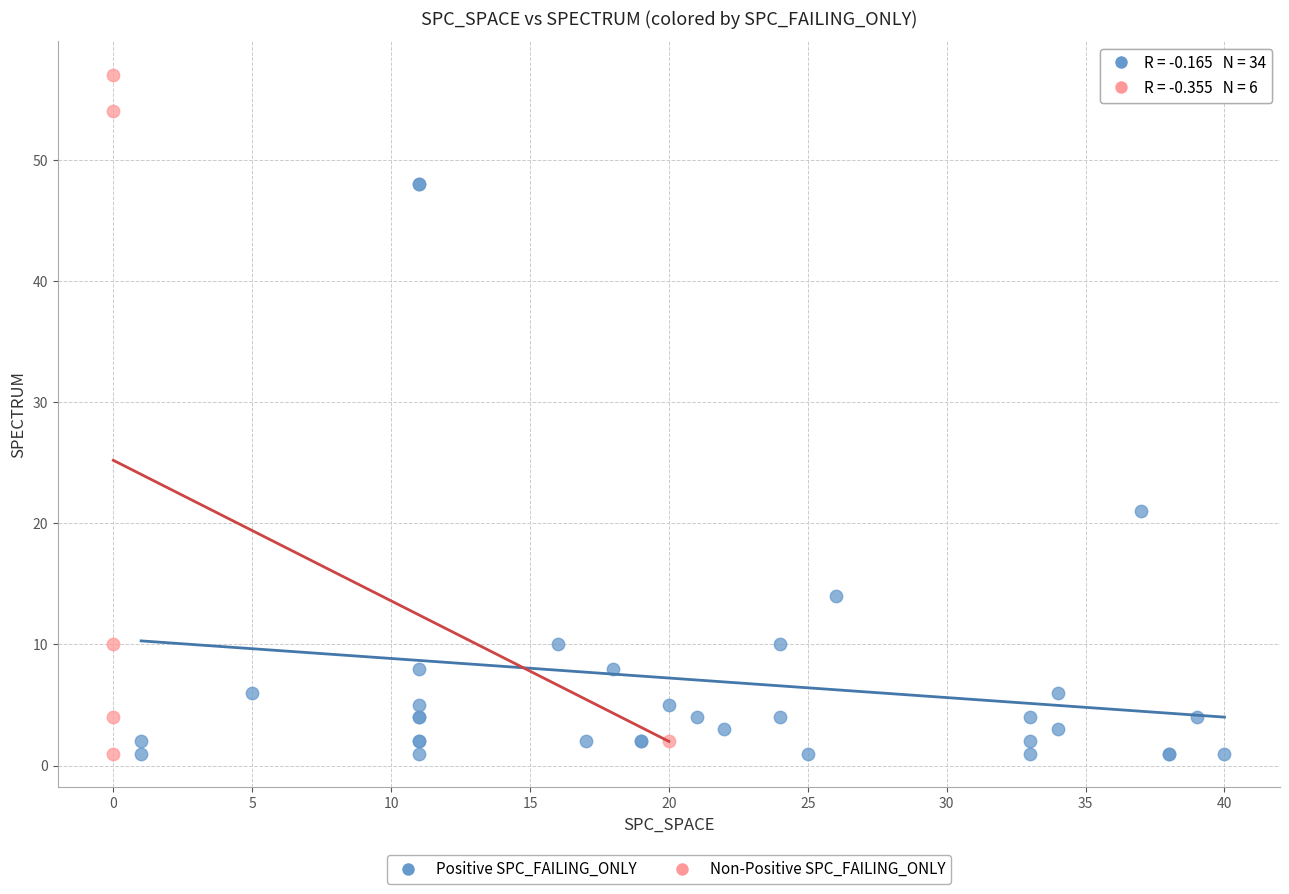

Which series reaches the maximum Y coordinate?

Non-Positive SPC_FAILING_ONLY